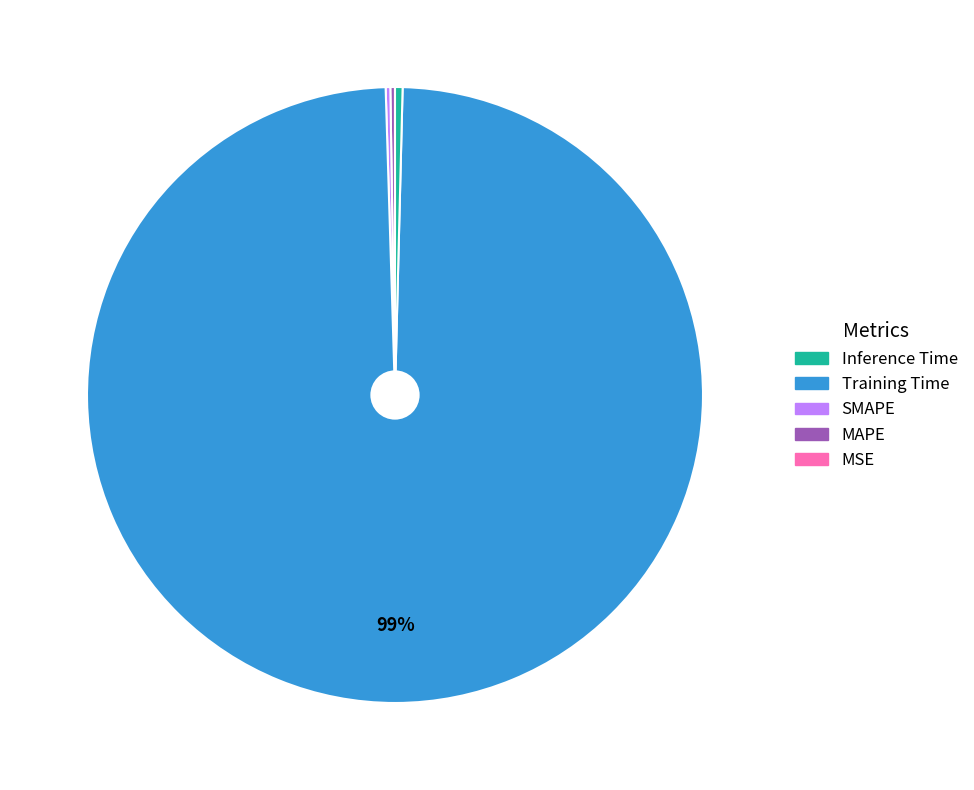

Is there a majority slice in this chart?

Yes